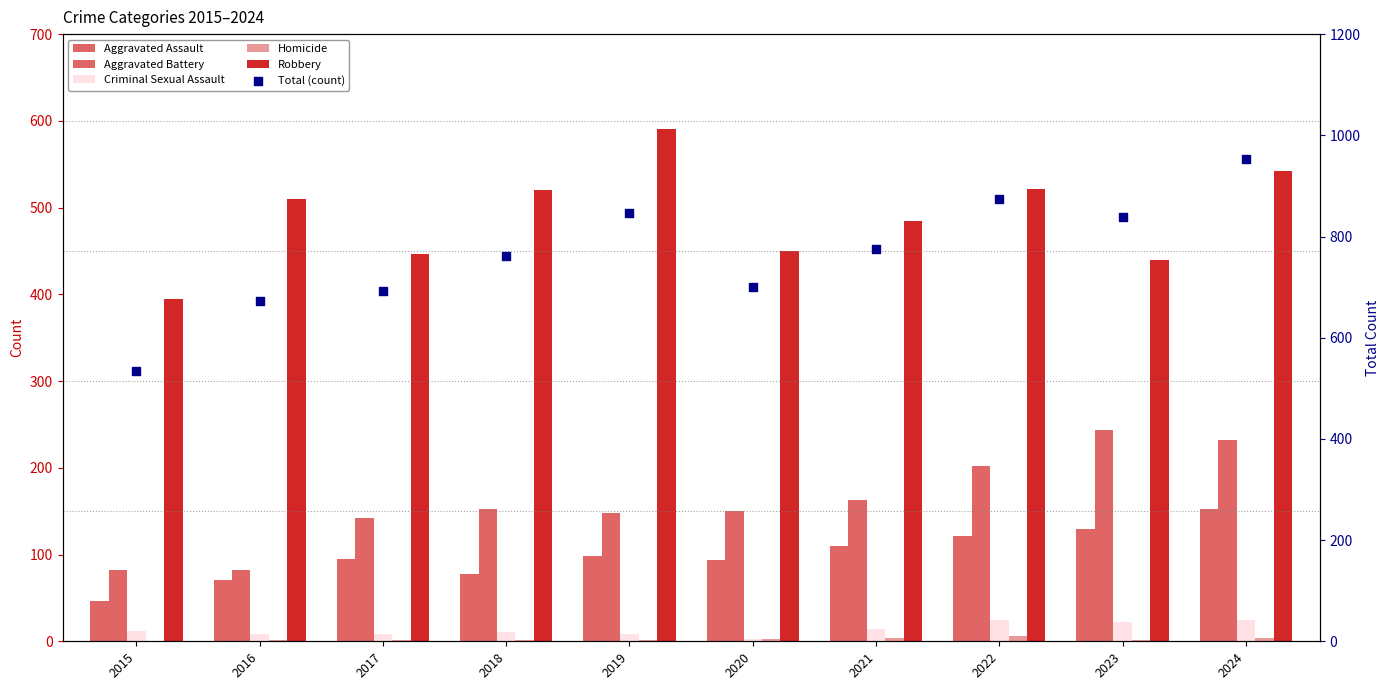

Which series contains the highest Y value?

Total (count)